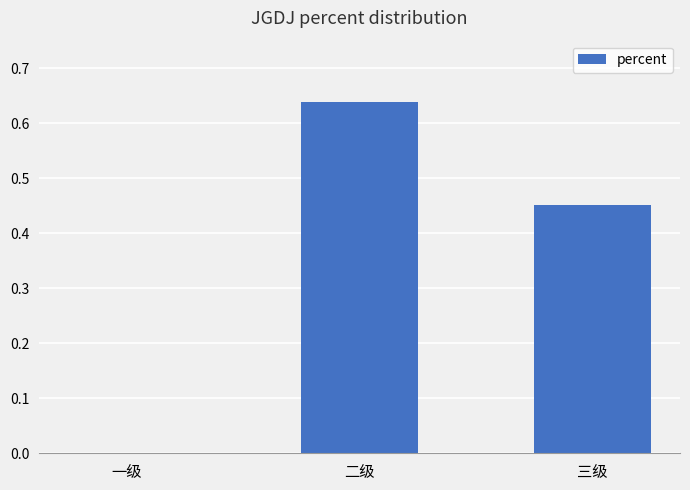

How many values are above zero?

2